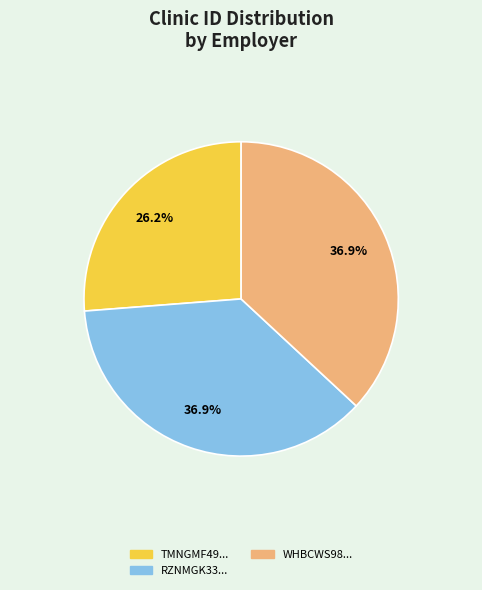

Is there any slice that represents more than half of the pie?

No